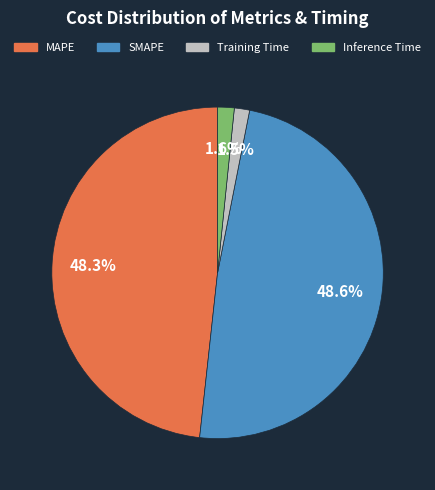

True or false: MAPE accounts for 59% of the total.

False